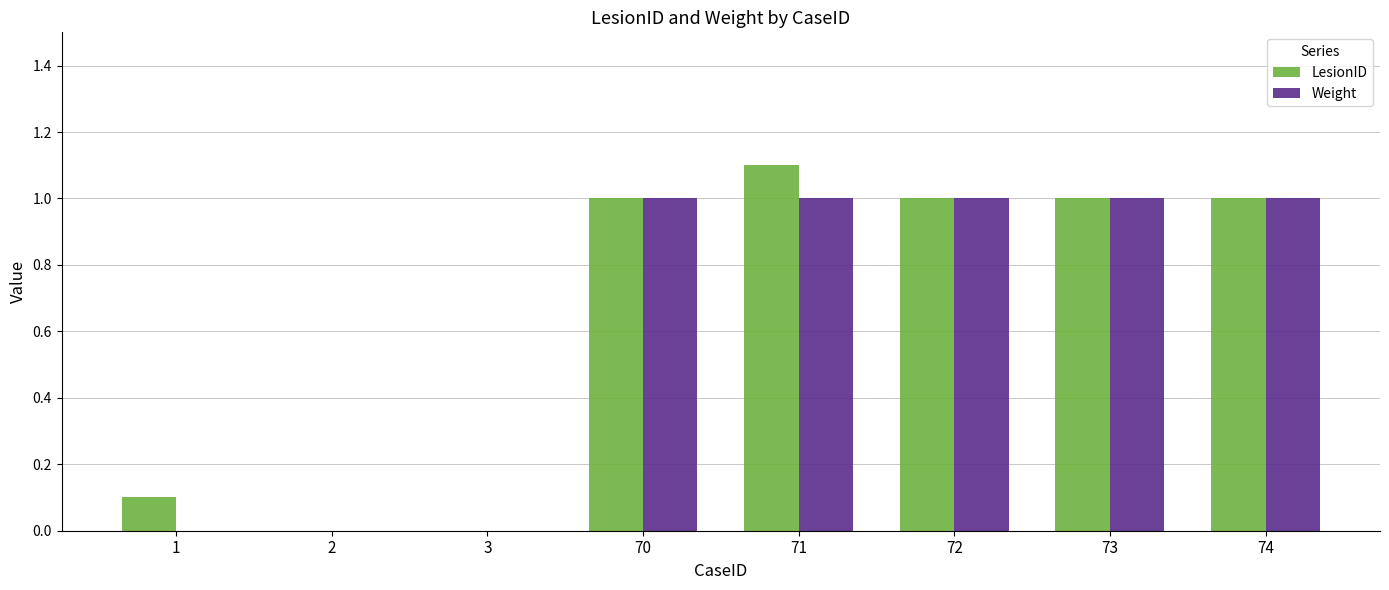

Reading right to left, list all the values displayed in this chart.

LesionID: 1.0	1.0	1.0	1.1	1.0	0.0	0.0	0.1
Weight: 1.0	1.0	1.0	1.0	1.0	0.0	0.0	0.0